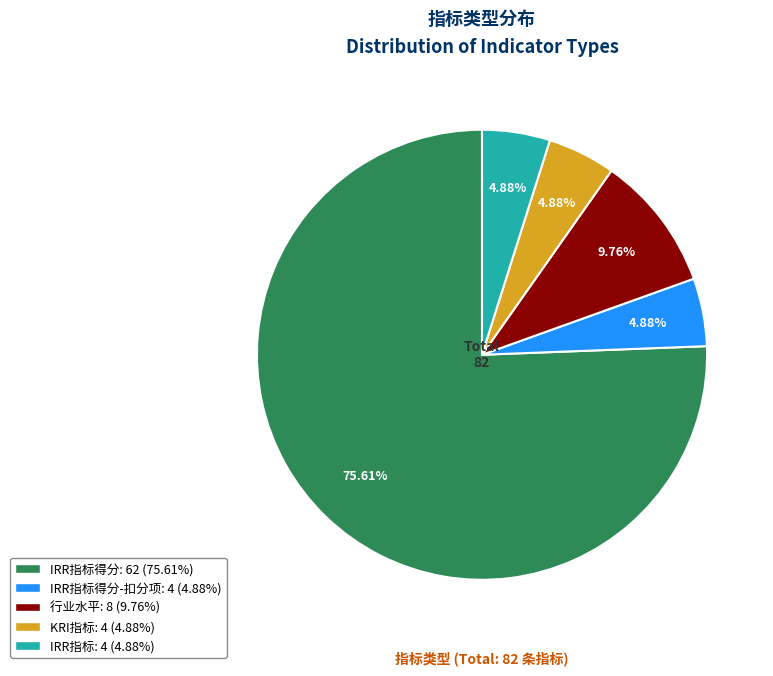

Is there any slice that represents more than half of the pie?

Yes